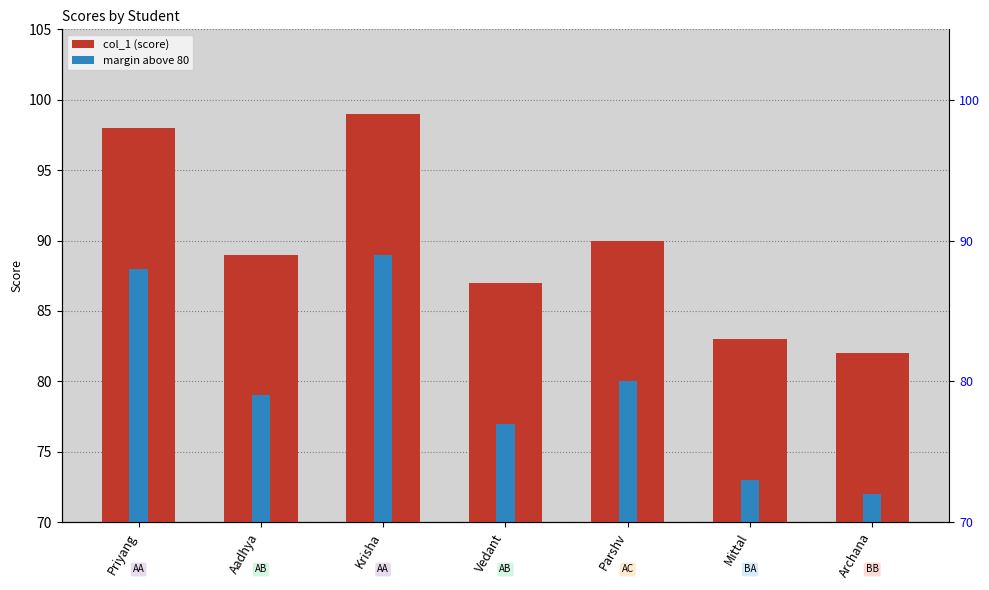

What is the label of the 7th bar from the right?

Priyang